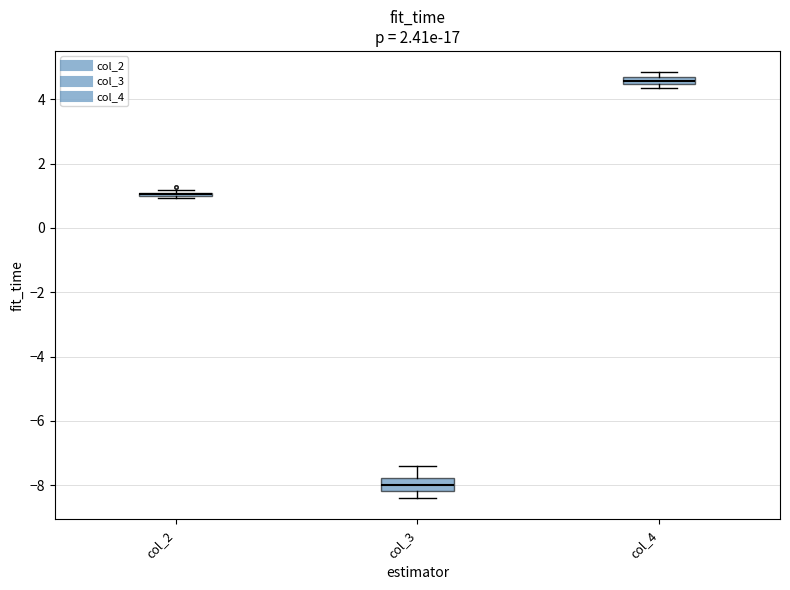

Where is the lower edge of the box for col_4 on the y-axis? The values are not printed on the chart, so give them approximately, as read against the axis.

4.4